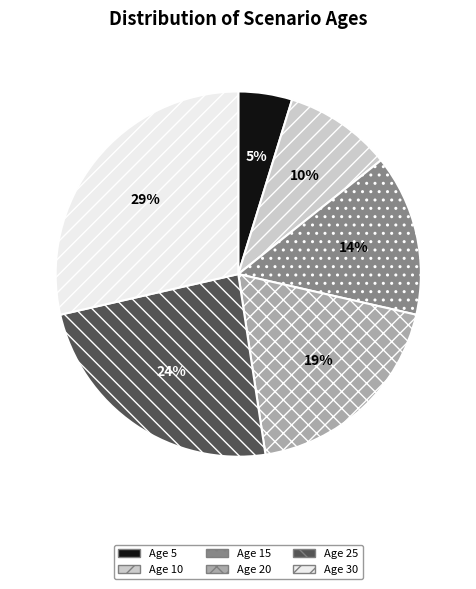

To the nearest percent, what is the average slice percentage?

17%